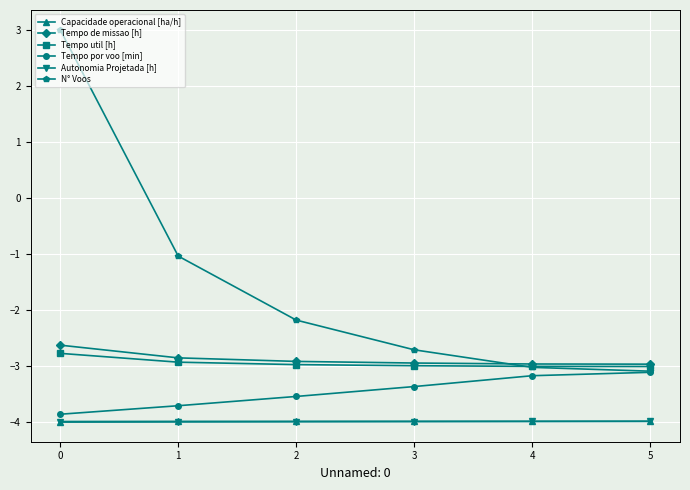

The Tempo por voo [min] series shows -3.4 at 3. True or false?

True